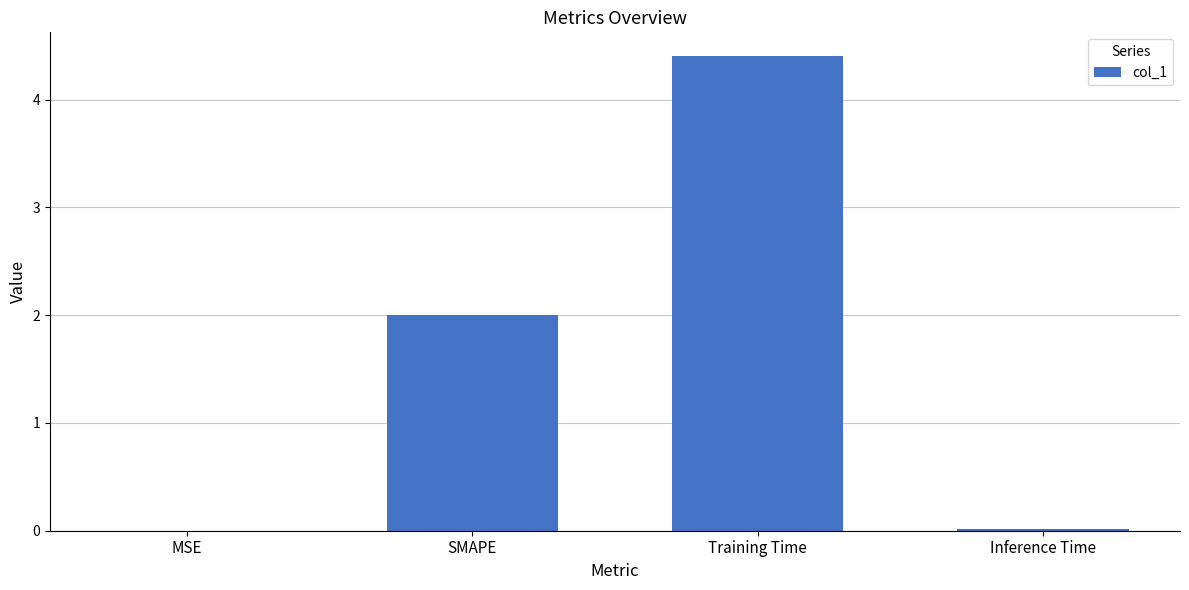

Which label corresponds to the largest value in the chart?

Training Time